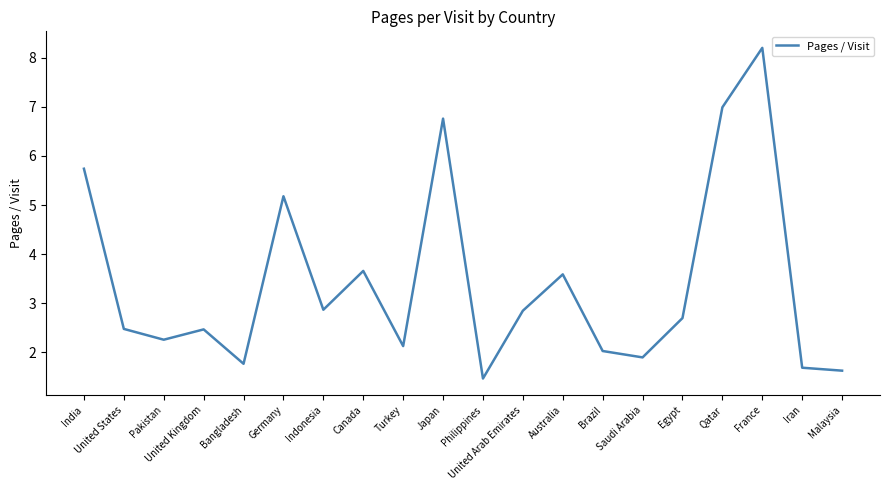

Approximately how many times larger is the value at India compared to Philippines?

3.9